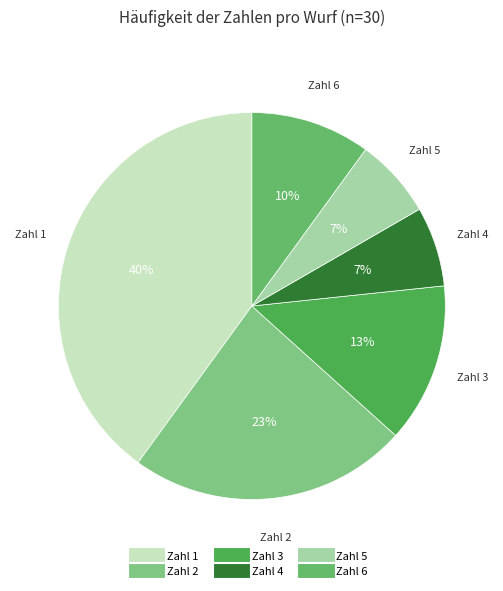

Which category has the smallest portion of the pie?

4